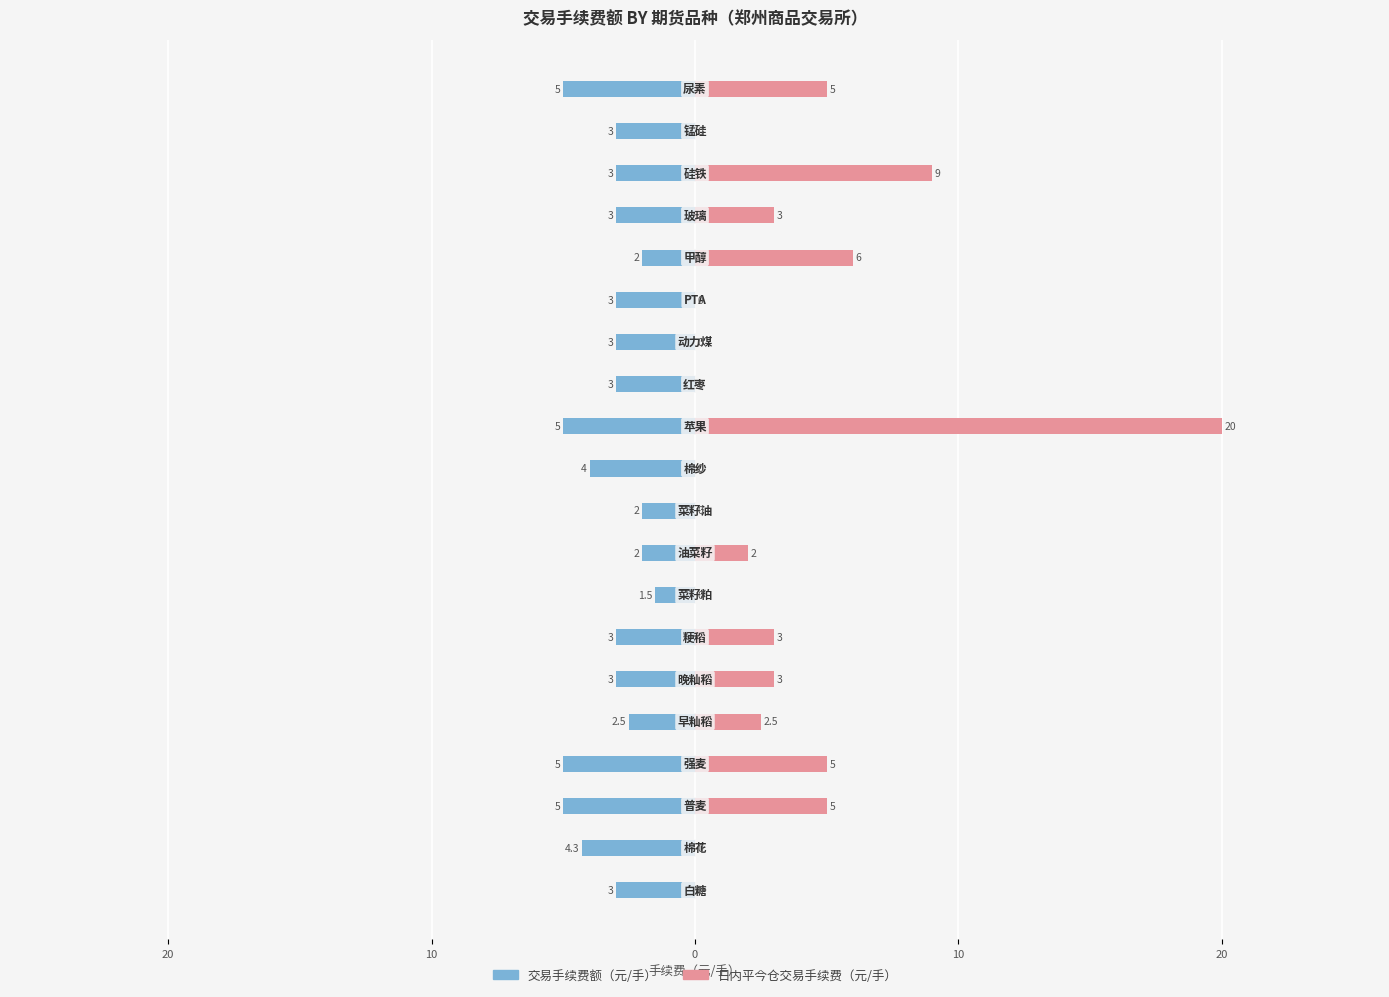

What are all the series names shown in the legend?

交易手续费额（元/手）, 日内平今仓交易手续费（元/手）